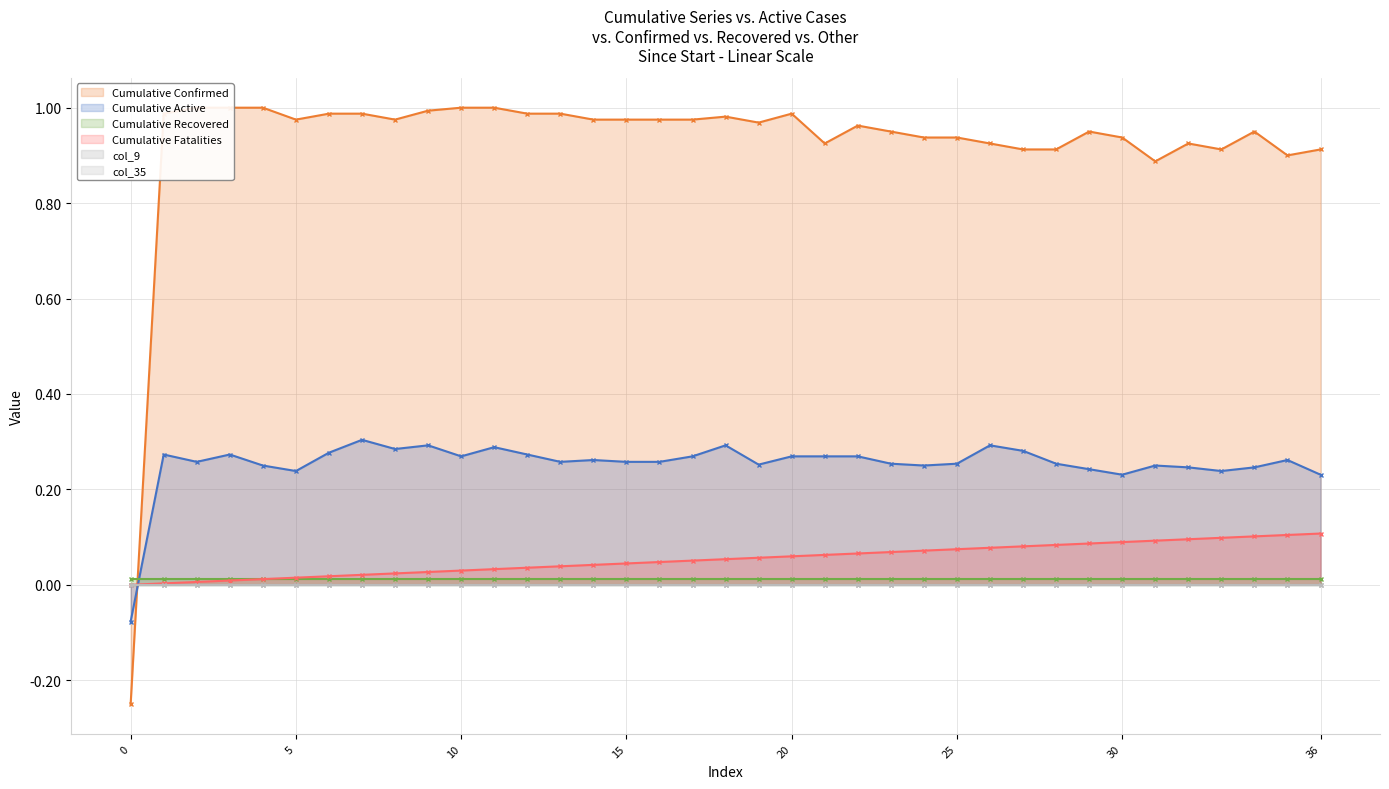

How many times do col_1 and col_40 cross each other?

1